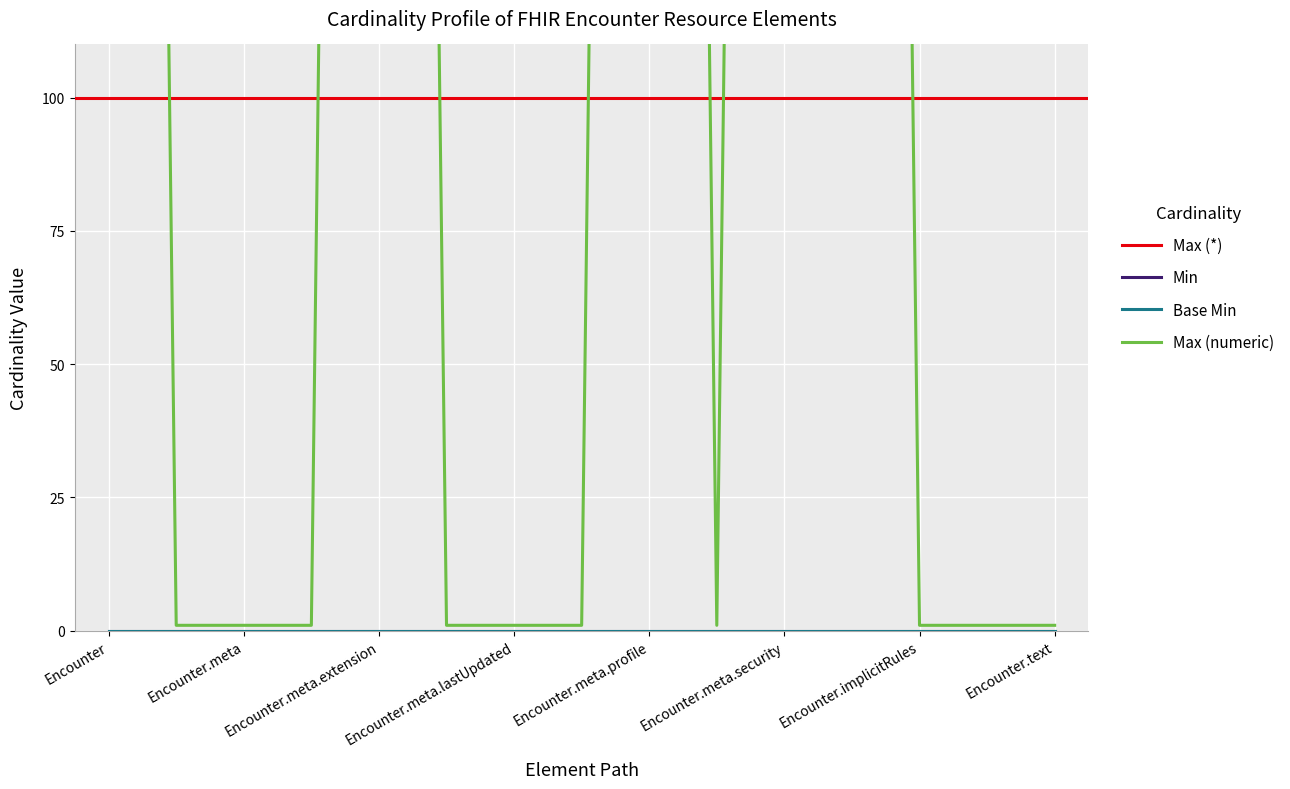

Which series has the largest total across all categories?

Max (numeric)